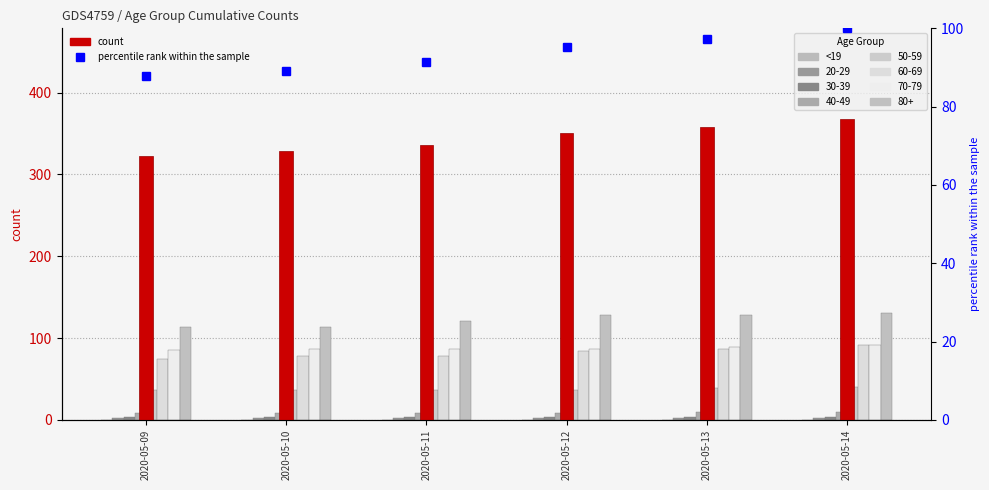

What is the difference between the percentile rank within the sample values at 2020-05-10 and 2020-05-14?

10.9